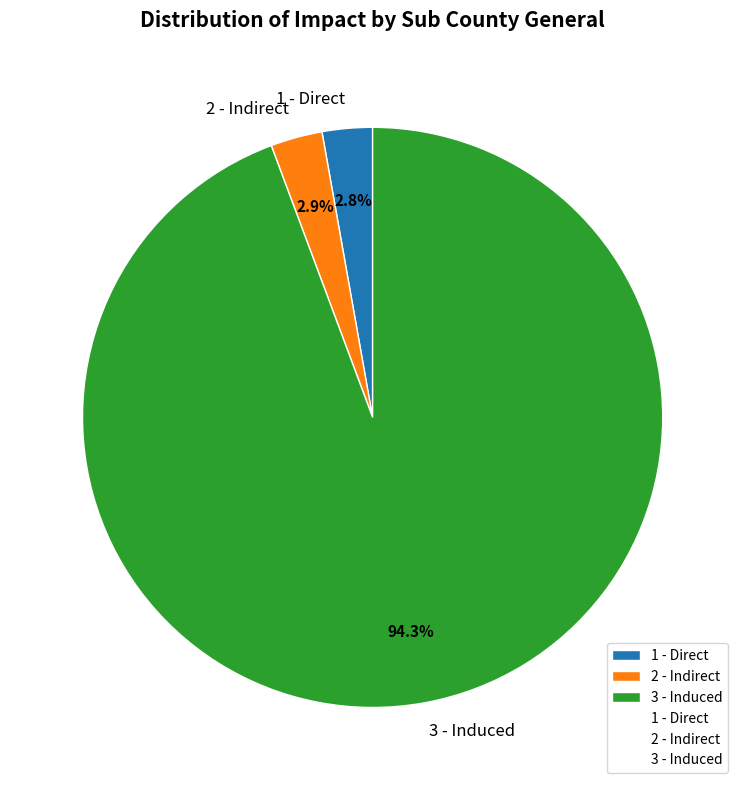

To the nearest percent, what is the combined percentage of 3 - Induced and 2 - Indirect?

97%